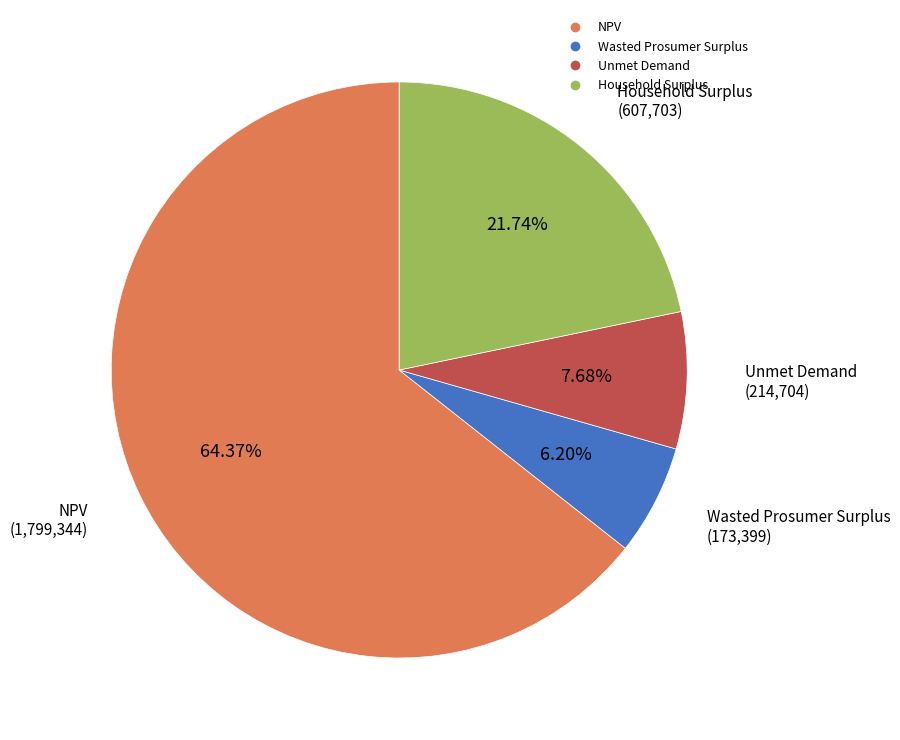

How many segments does this pie chart have?

4